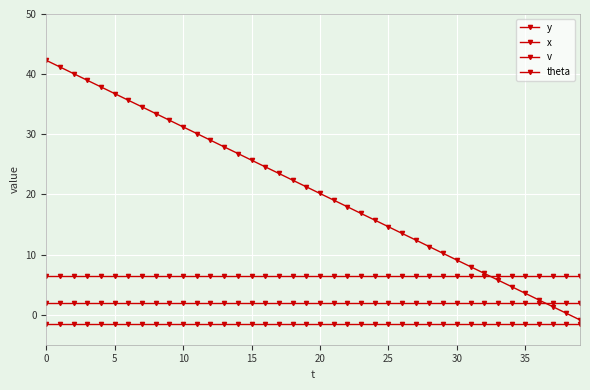

Which series has the largest total across all categories?

y